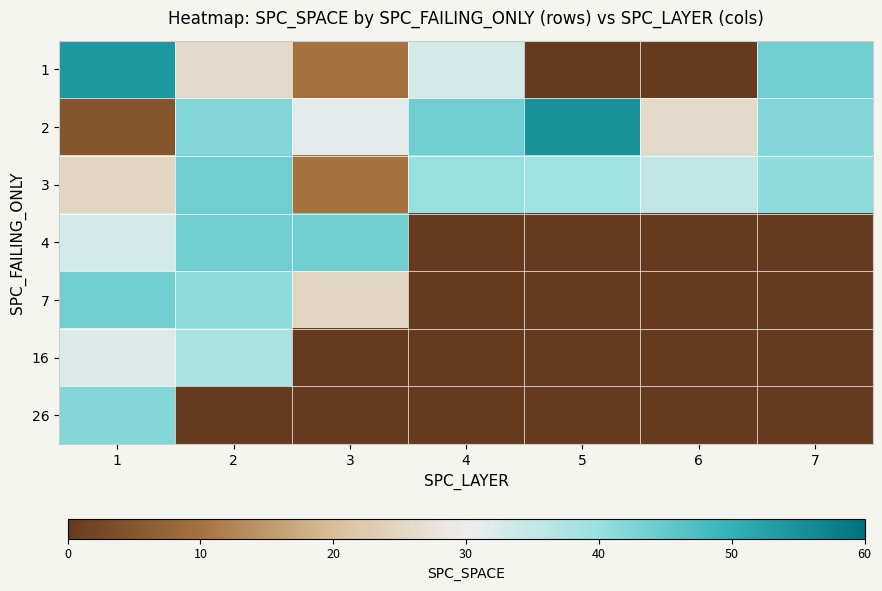

List the series in order of their peak value, lowest first.

16, 26, 3, 4, 7, 1, 2